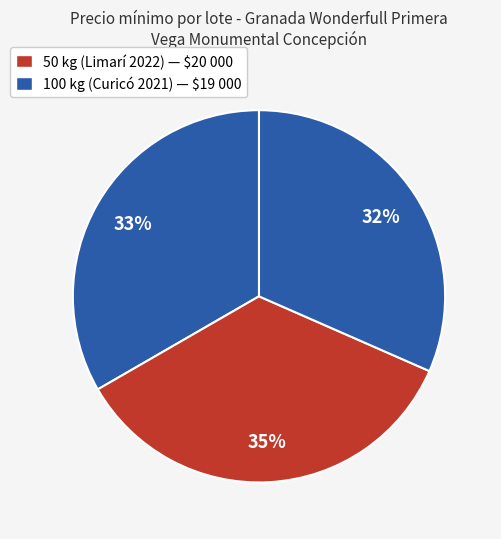

To the nearest percent, what is the difference between the largest and smallest slice percentages?

4%